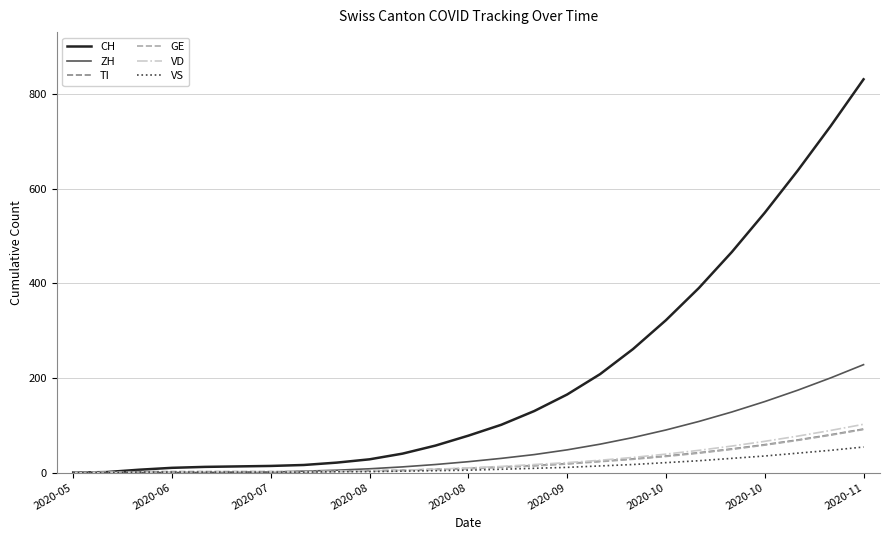

What is the difference between the maximum and minimum values in the VD series?

102